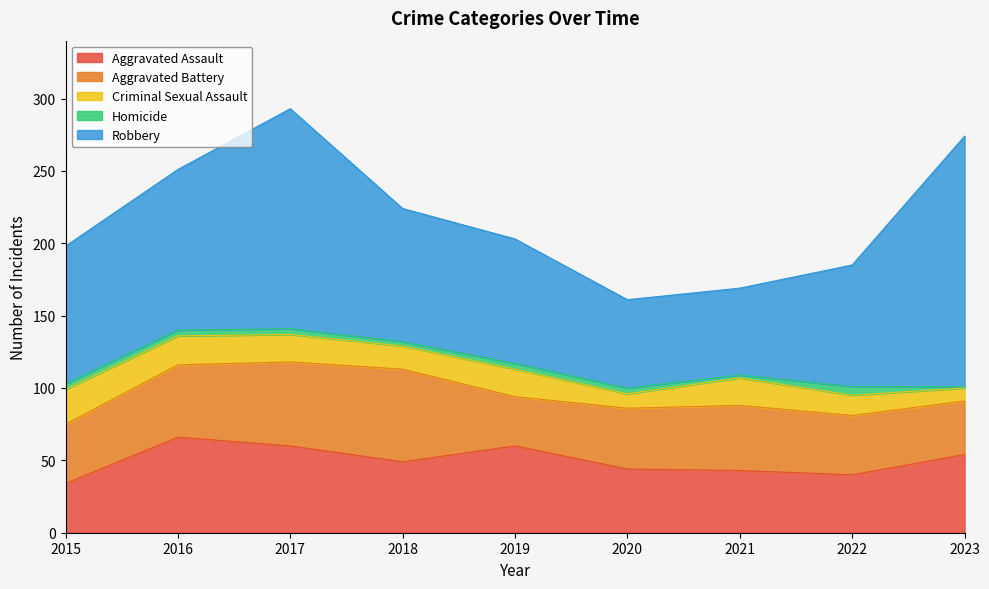

Is it true that Robbery equals 86 at 2021?

False